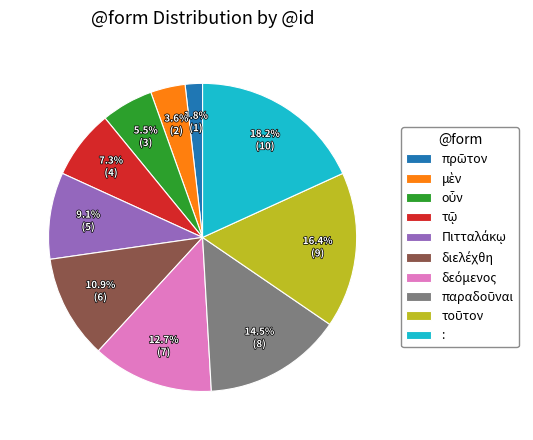

What is the largest slice in the pie chart?

: